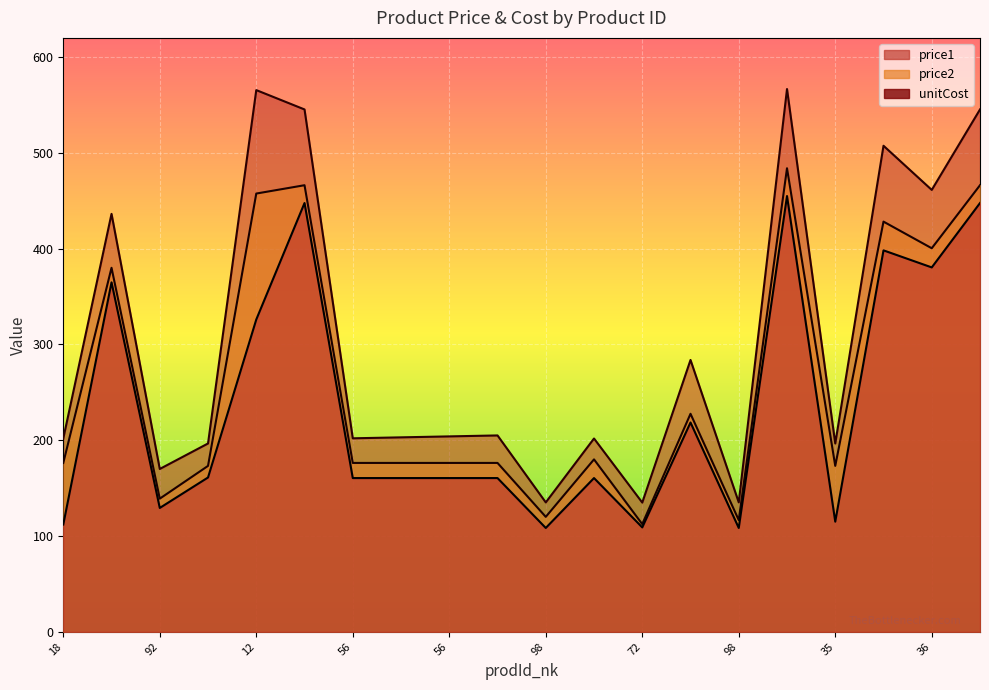

How many series are shown in this chart?

3